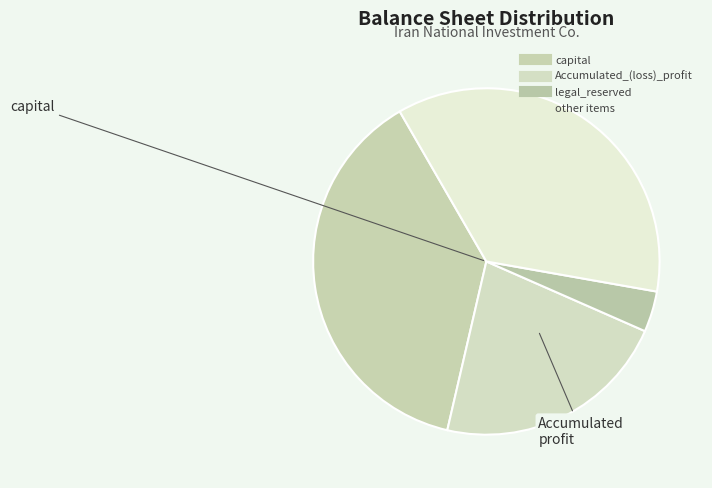

How many segments does this pie chart have?

4